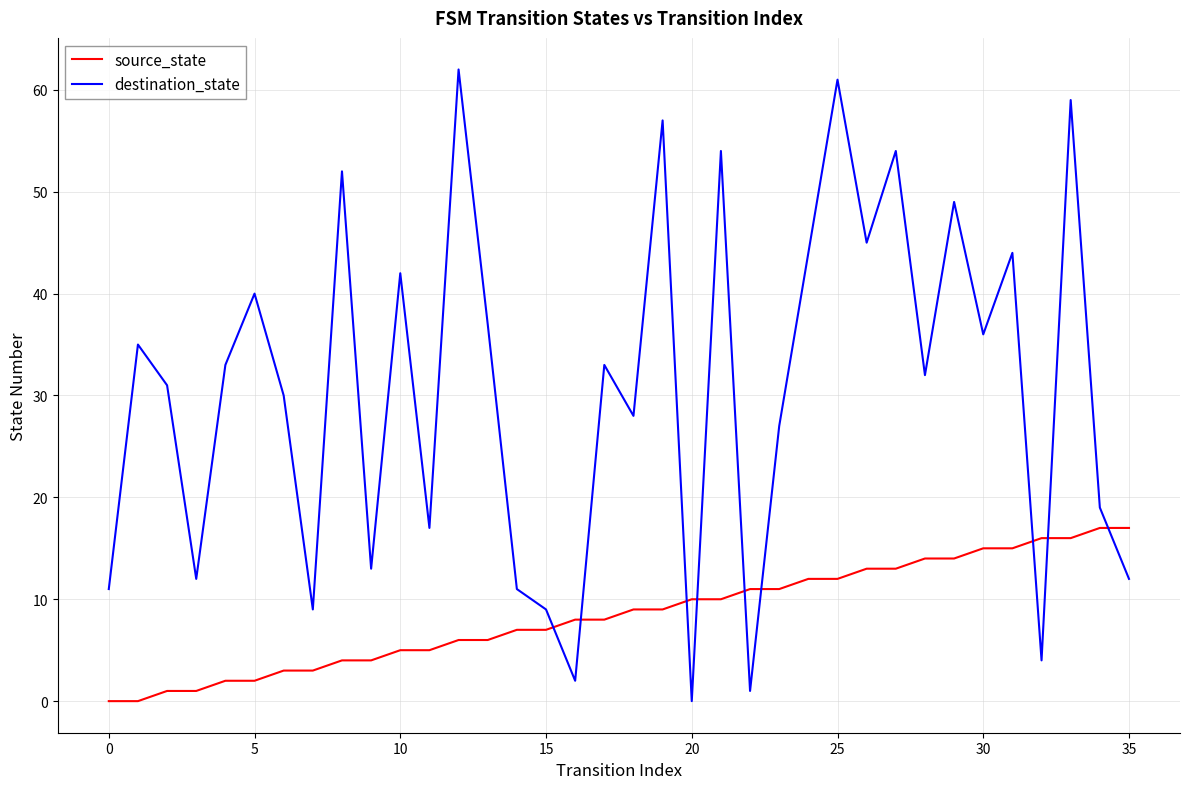

Rank the series by their average value, from lowest to highest.

source_state, destination_state